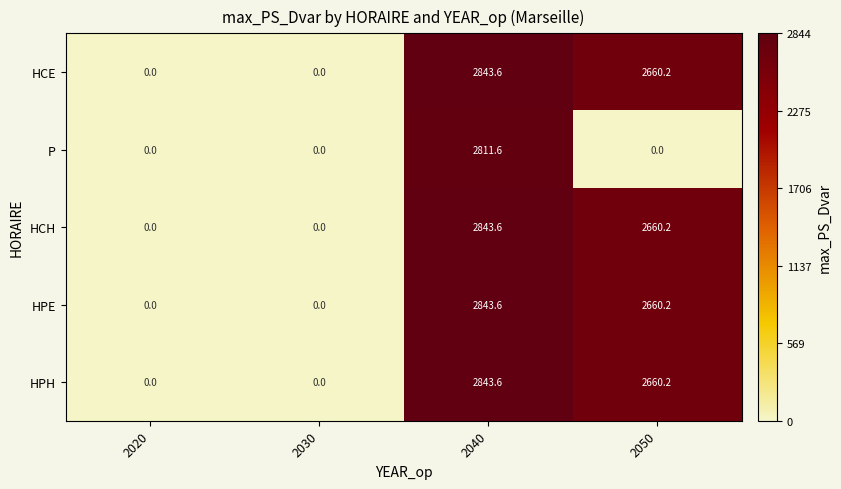

How many positive values does the P series have?

1